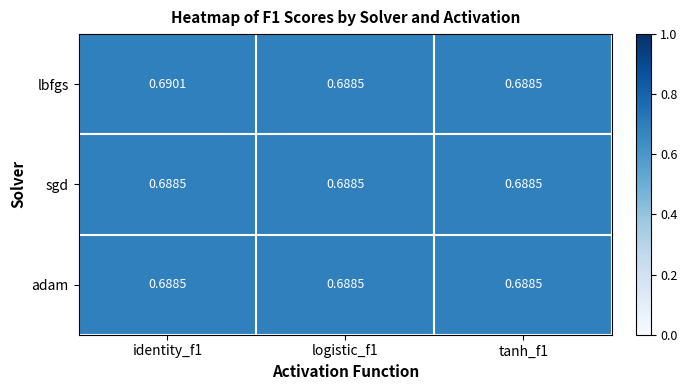

Which category has the highest value across all series?

identity_f1